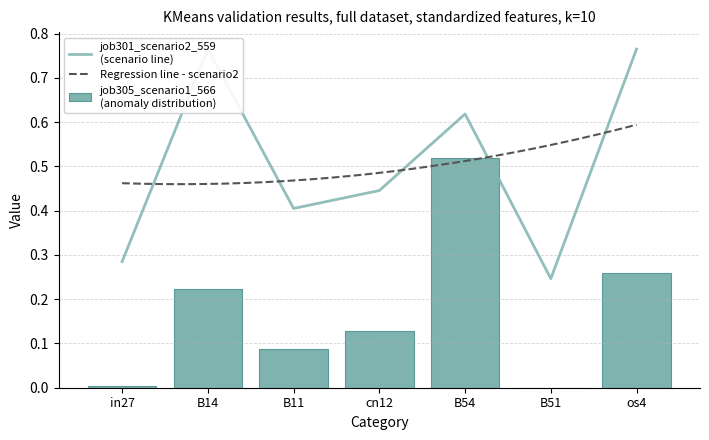

The value of job305_scenario1_566 at B11 is 0.1. True or false?

True